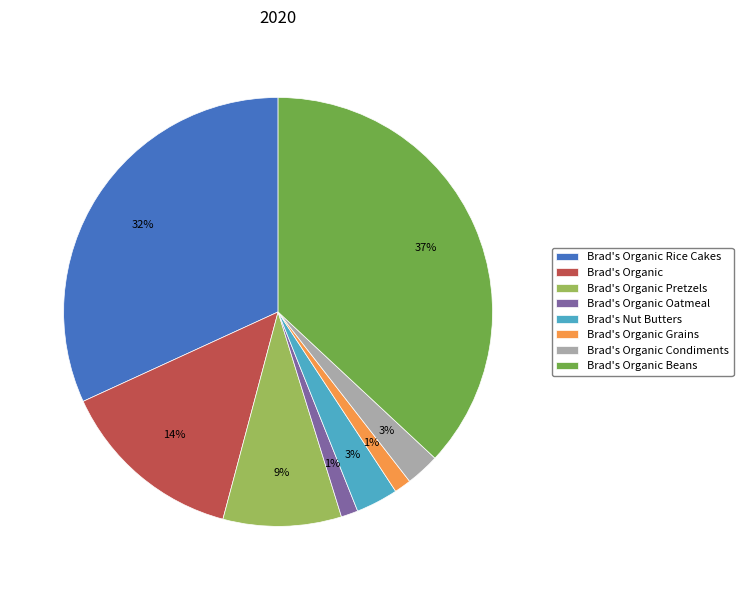

Which category has the biggest portion of the pie?

Brad's Organic Beans